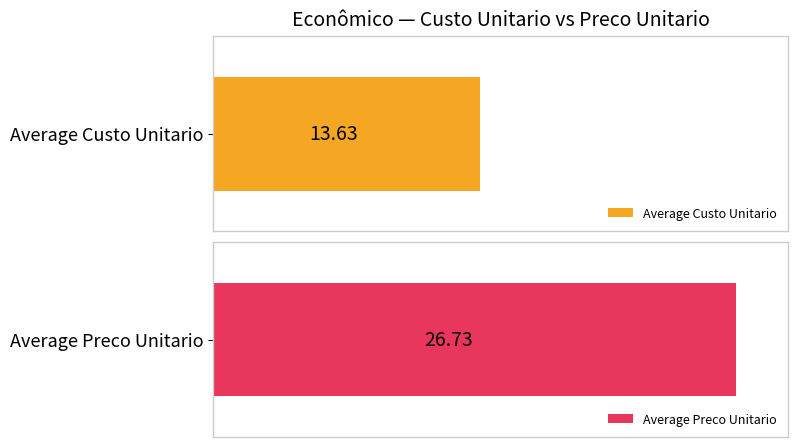

Is it true that Custo Unitario equals 9.2 at 1?

False